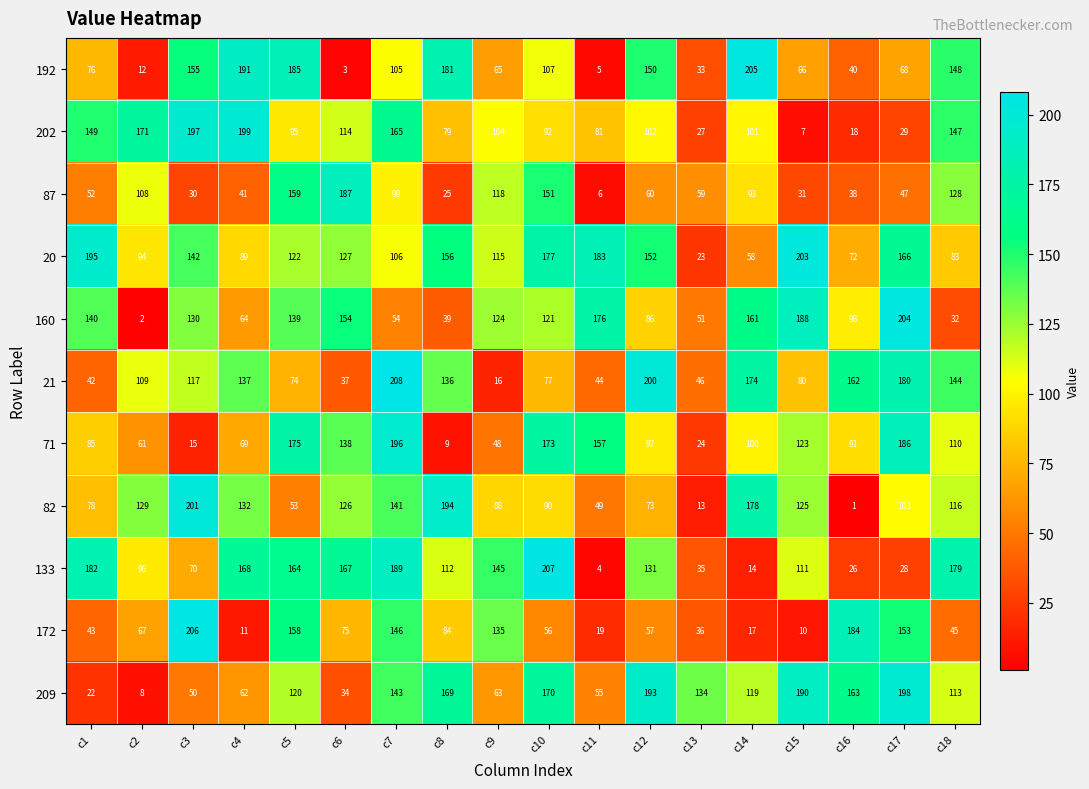

List the labels in order of 87 value, smallest first.

c11, c8, c3, c15, c16, c4, c17, c1, c13, c12, c14, c7, c2, c9, c18, c10, c5, c6